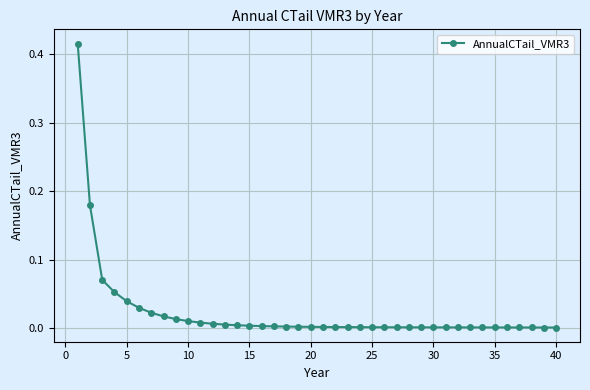

What is the sum of all values?

0.9